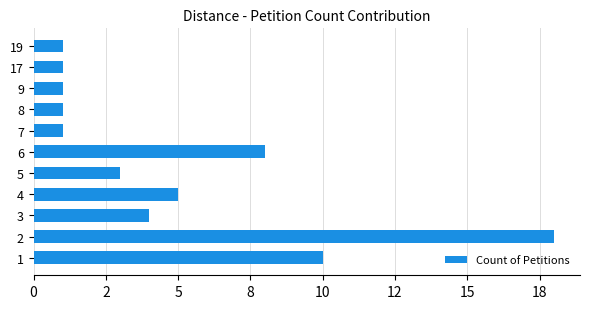

Are the bars horizontal?

Yes